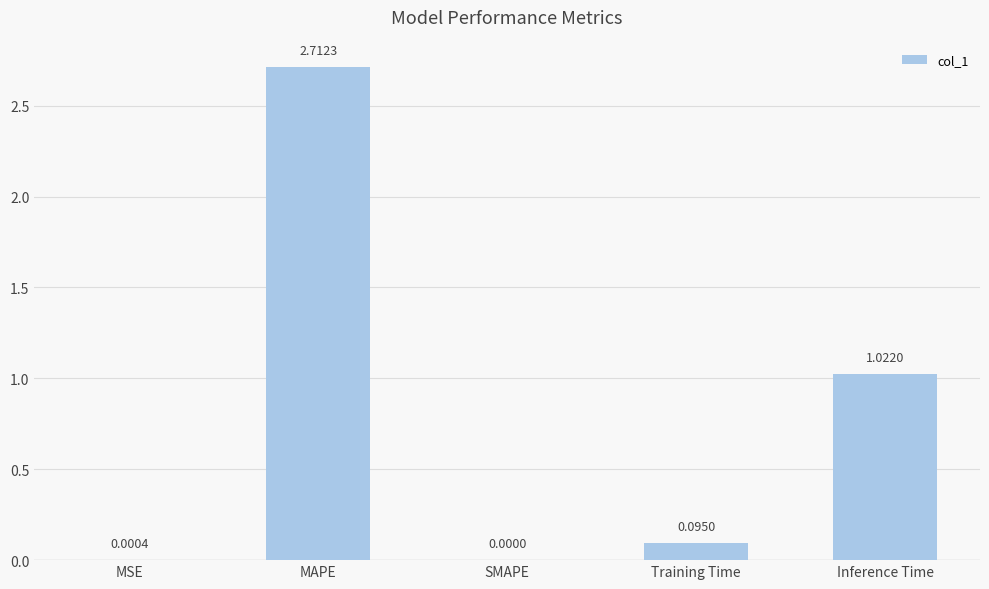

At which label is the value closest to 1?

Inference Time